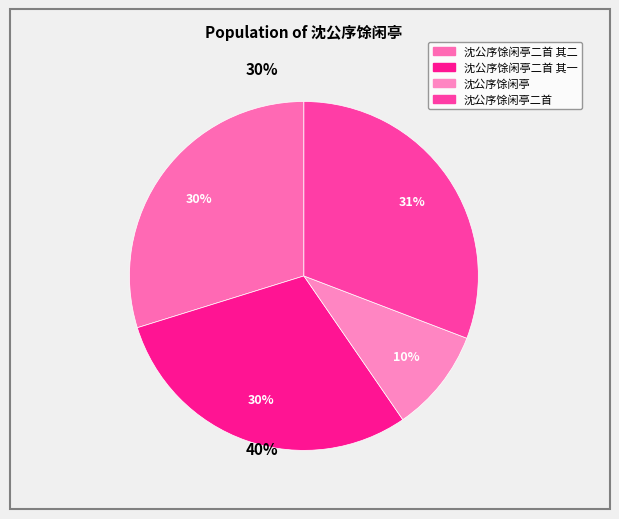

How many segments does this pie chart have?

4